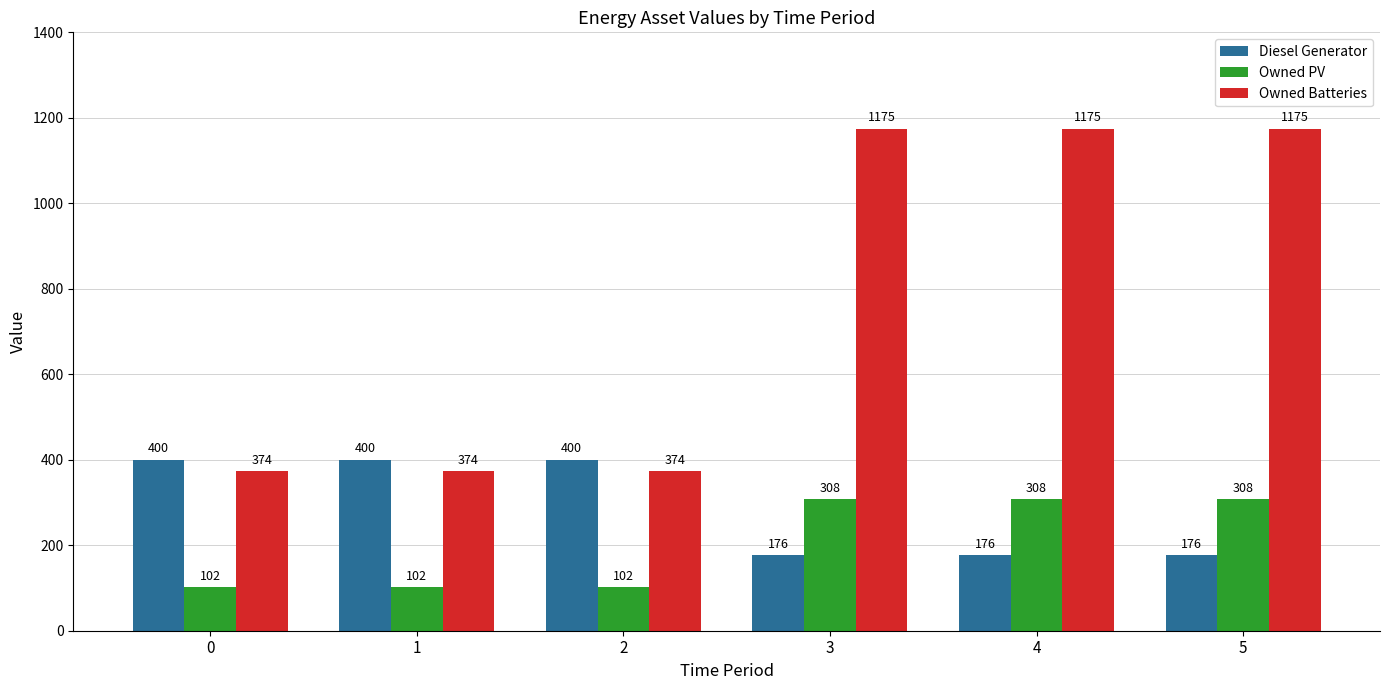

What are all the series names shown in the legend?

Diesel Generator, Owned PV, Owned Batteries